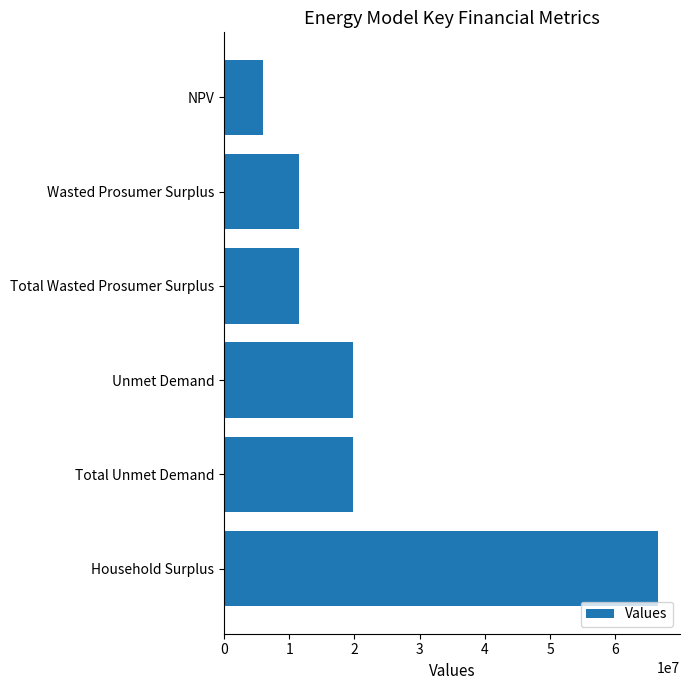

What is the average value?

22528122.8